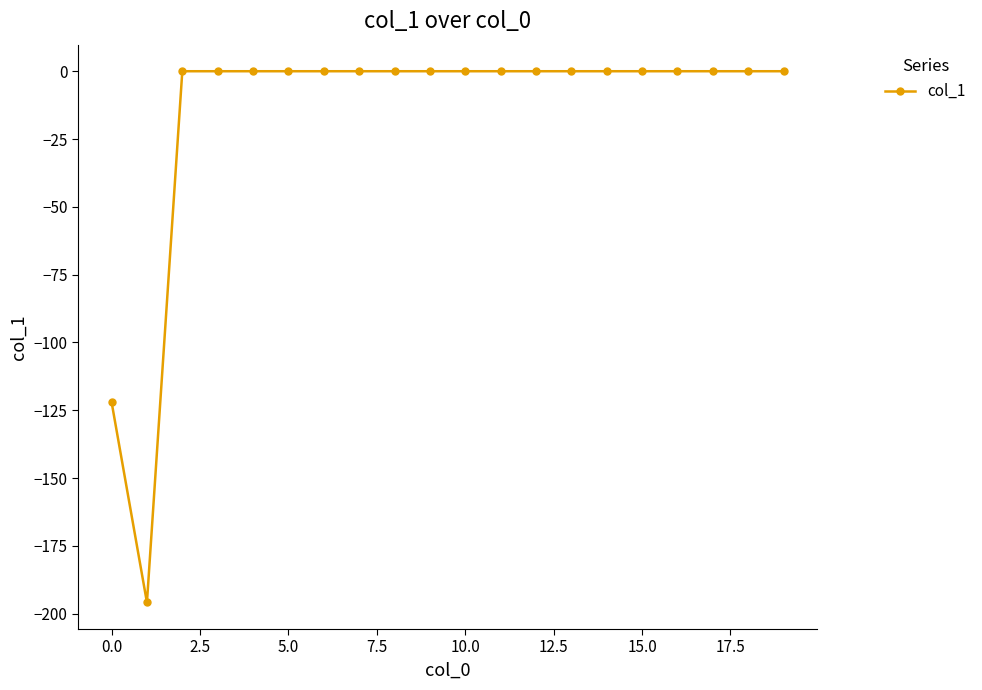

What is the difference between the maximum and second lowest values?

122.0